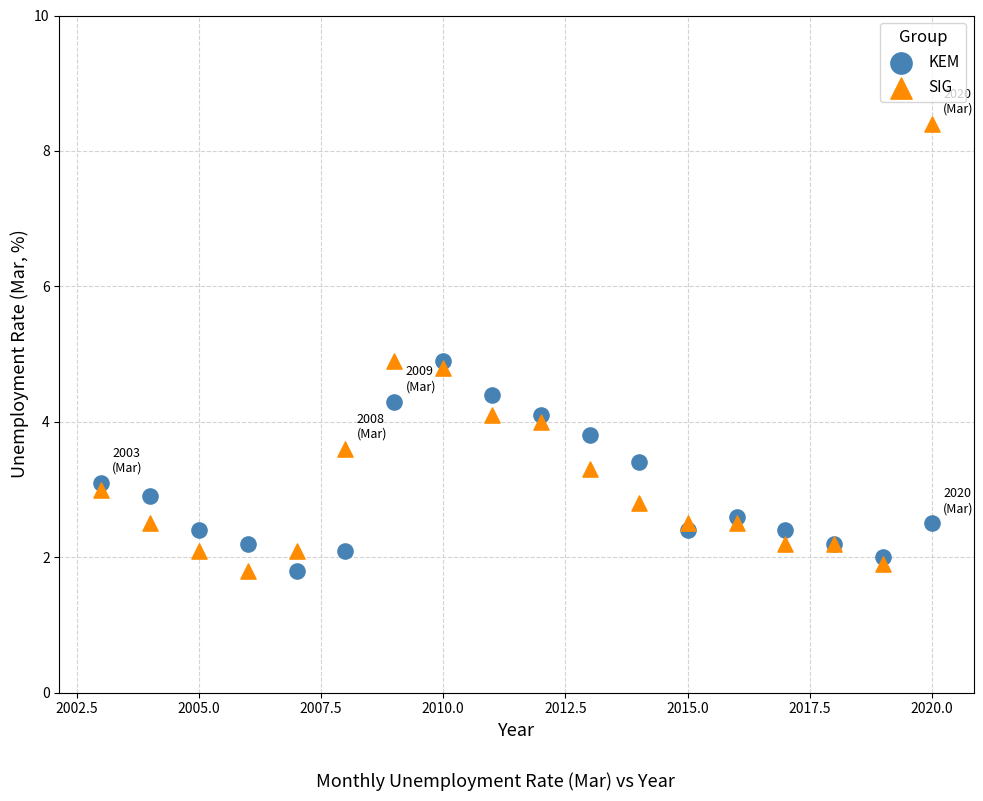

Which series reaches the maximum Y coordinate?

SIG